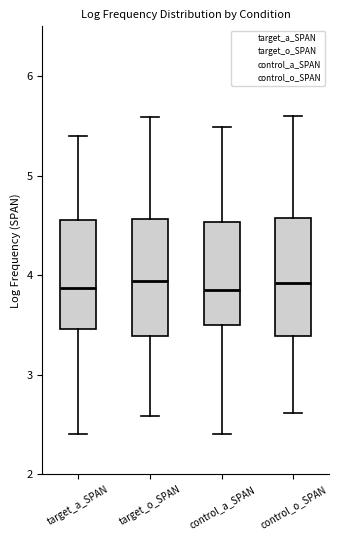

Reading left to right, transcribe this box plot: for each box, give where its median line is, the range the box spans, and where its two whiskers end, as read against the y-axis. The values are not printed on the chart, so give them approximately, as read against the axis.

target_a_SPAN: median 3.9, box 3.5 to 4.6, whiskers 2.4 to 5.4
target_o_SPAN: median 3.9, box 3.4 to 4.6, whiskers 2.6 to 5.6
control_a_SPAN: median 3.8, box 3.5 to 4.5, whiskers 2.4 to 5.5
control_o_SPAN: median 3.9, box 3.4 to 4.6, whiskers 2.6 to 5.6